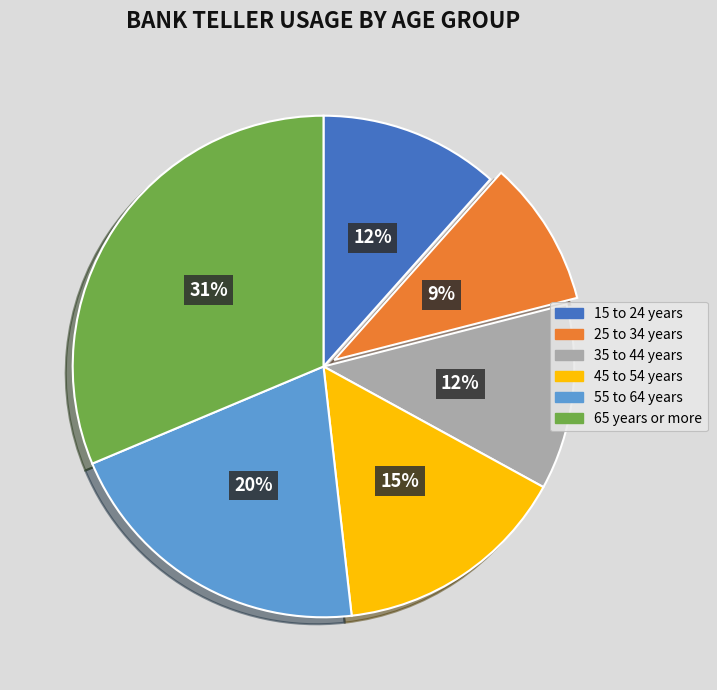

Is it true that 55 to 64 years is 33% of the pie?

False